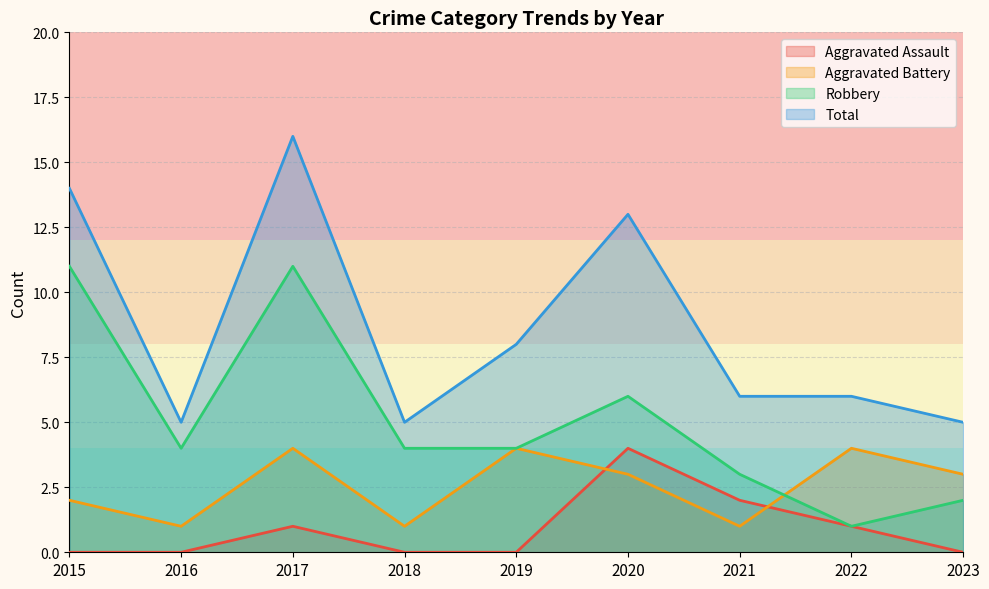

Which has a higher value, 2015 or 2023?

2015